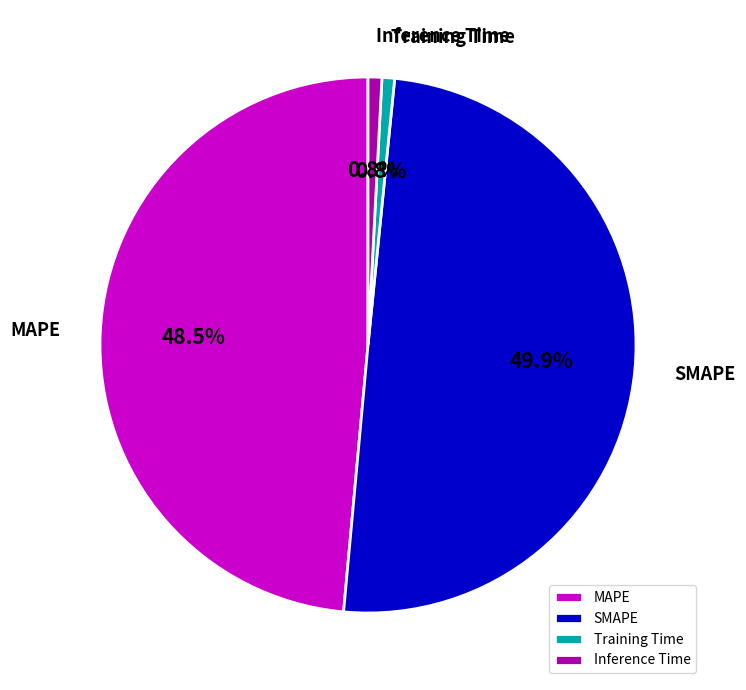

True or false: Training Time accounts for 14% of the total.

False